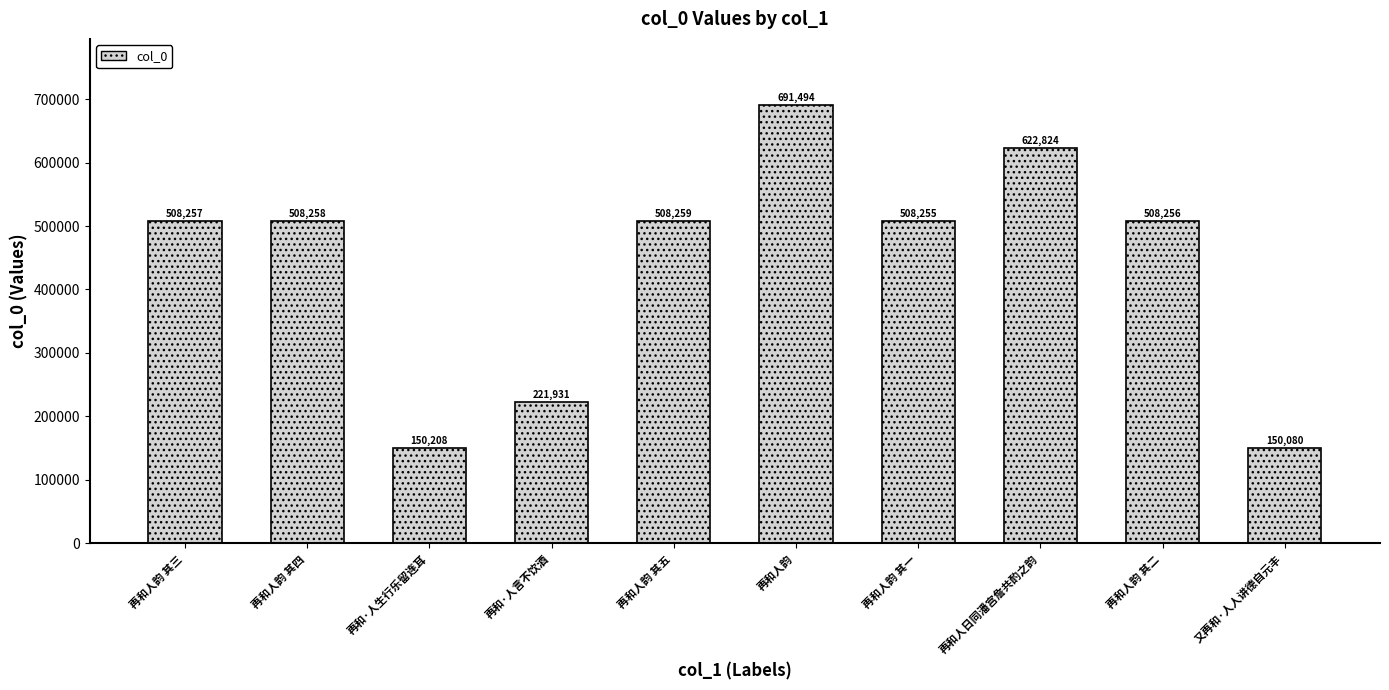

What is the label of the 7th bar from the left?

再和人韵 其一